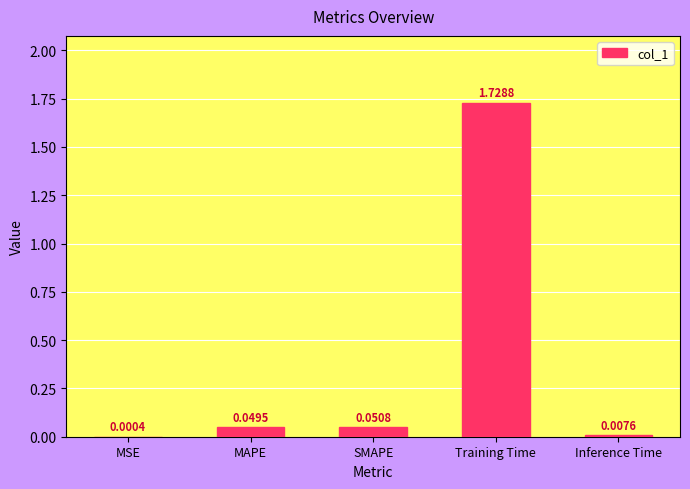

At which category does the chart reach its peak across all series?

Training Time